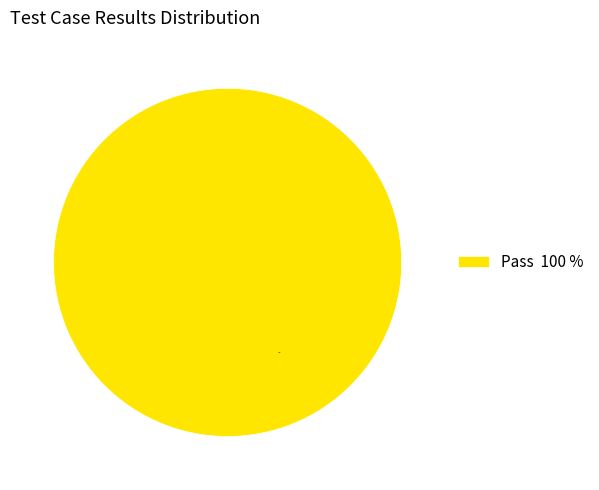

True or false: Pass 100 % accounts for 91% of the total.

False